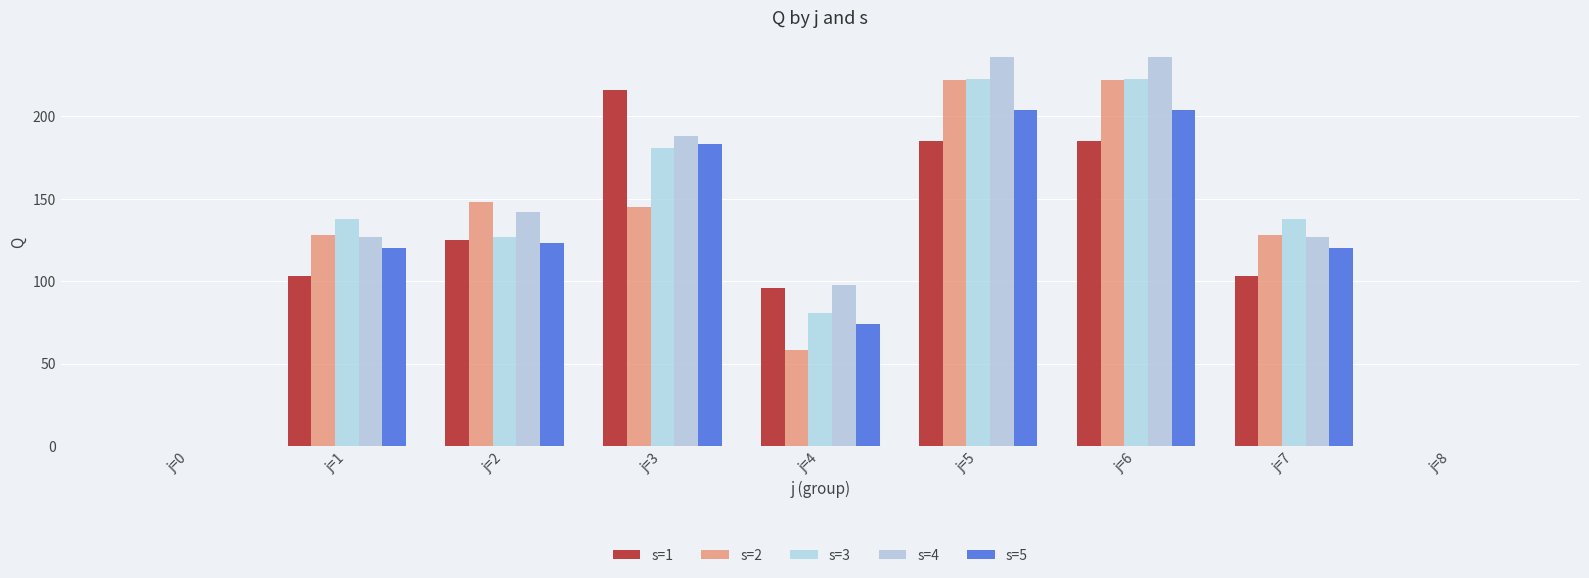

Rank the categories by s=5 value from highest to lowest.

j=5, j=6, j=3, j=2, j=1, j=7, j=4, j=0, j=8